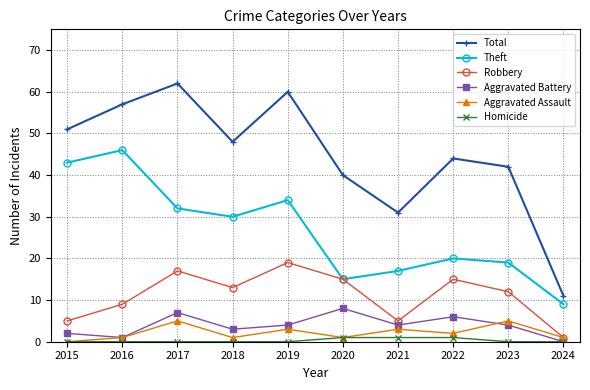

List the series in order of their peak value, highest first.

Total, Theft, Robbery, Aggravated Battery, Aggravated Assault, Homicide